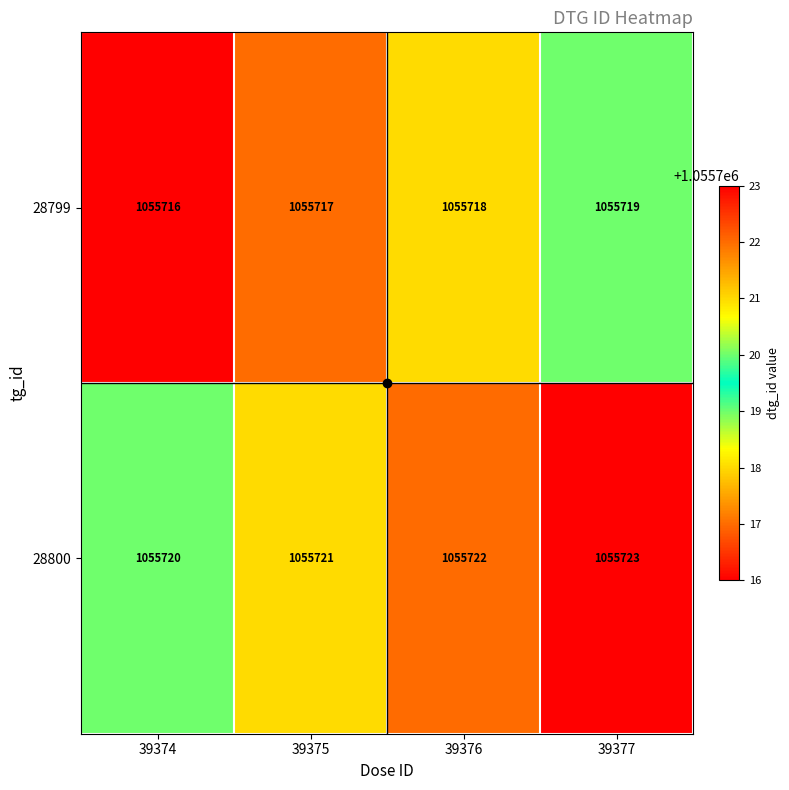

What is the total value across all series at 39375?

2111438